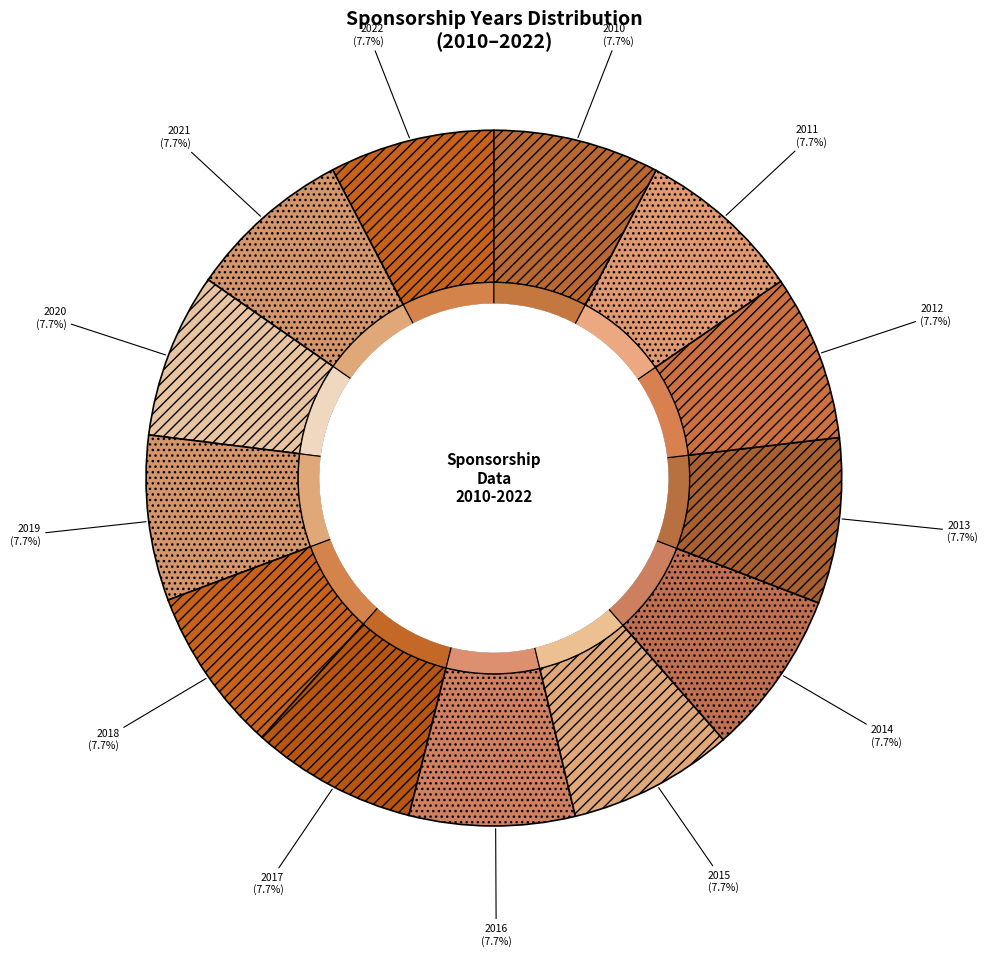

Which category has the biggest portion of the pie?

2022